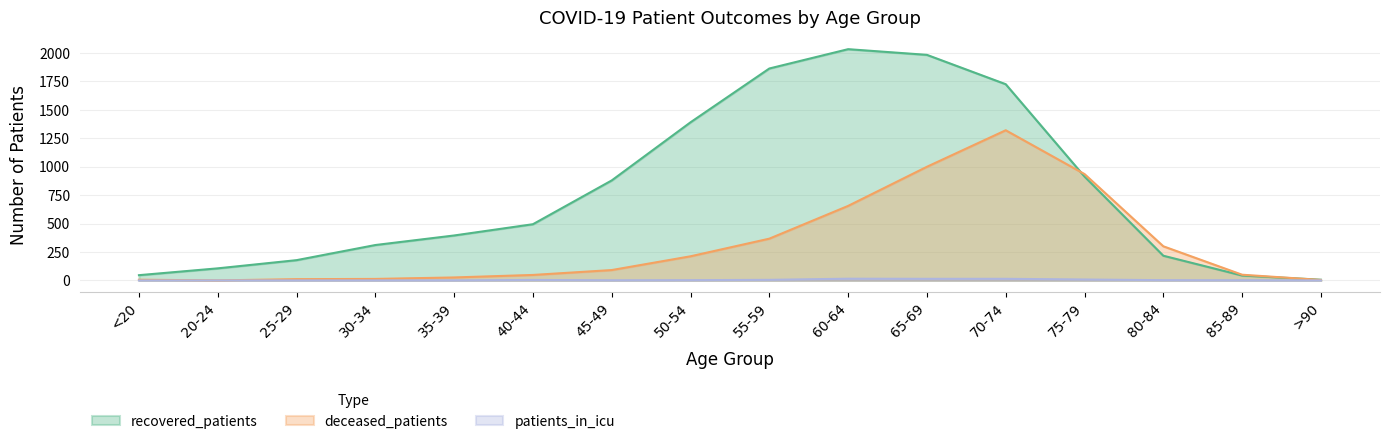

At which category does the chart reach its minimum across all series?

20-24